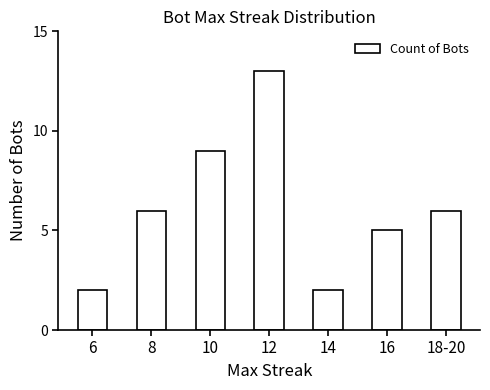

What is the greatest value displayed?

13